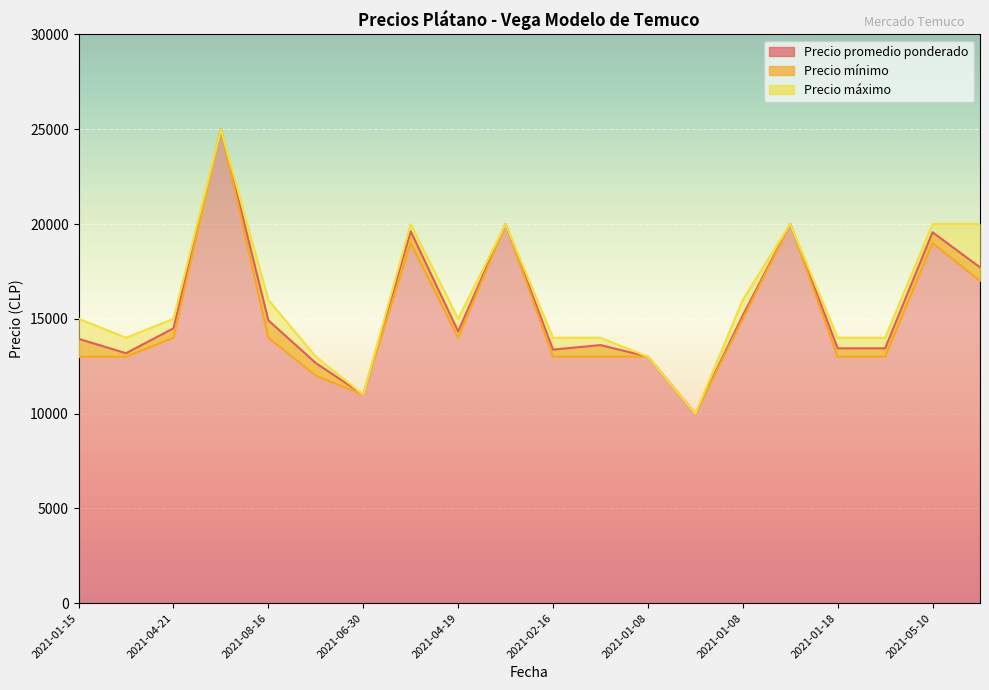

True or false: Precio promedio ponderado and Precio máximo intersect in this chart.

False